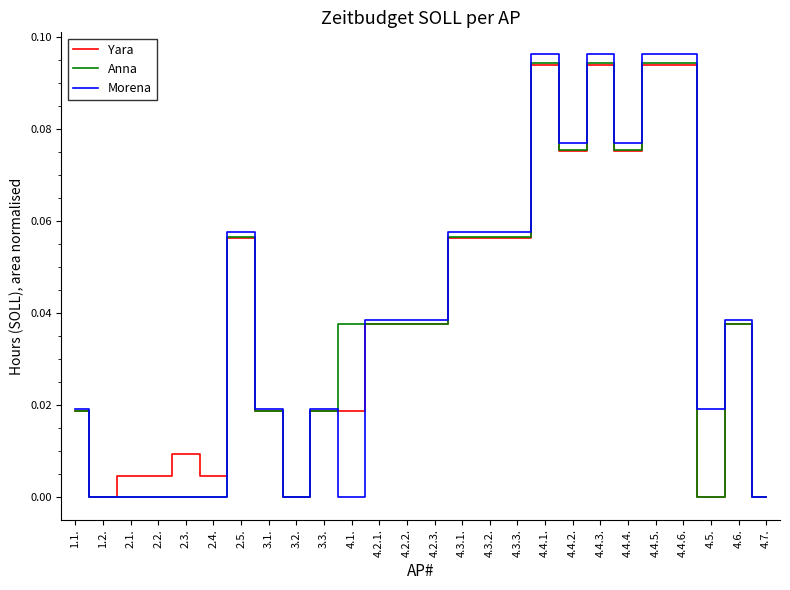

What is the total value across all series at 4.4.5.?

0.3